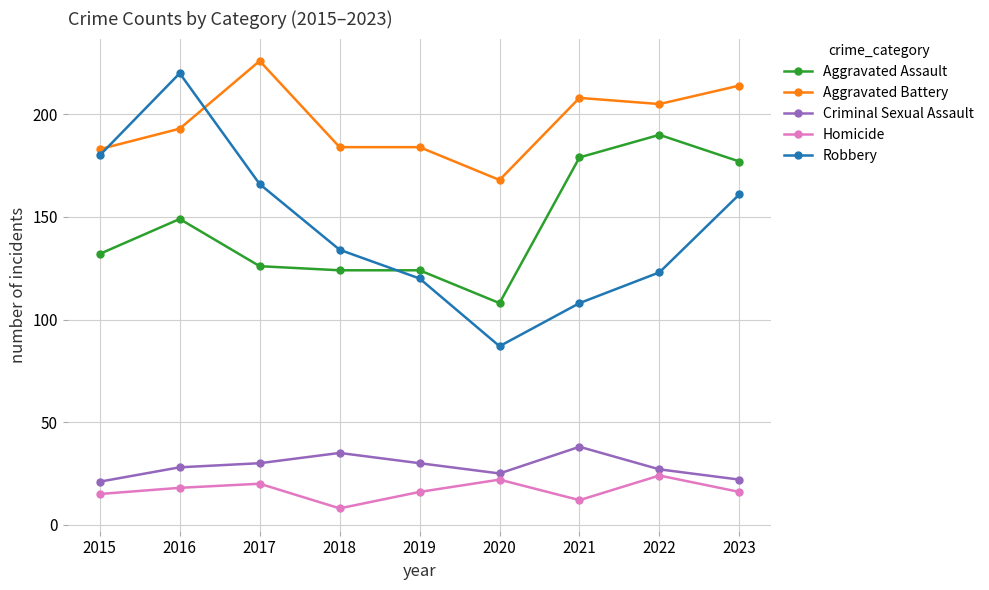

What is the highest value of the Homicide series?

24